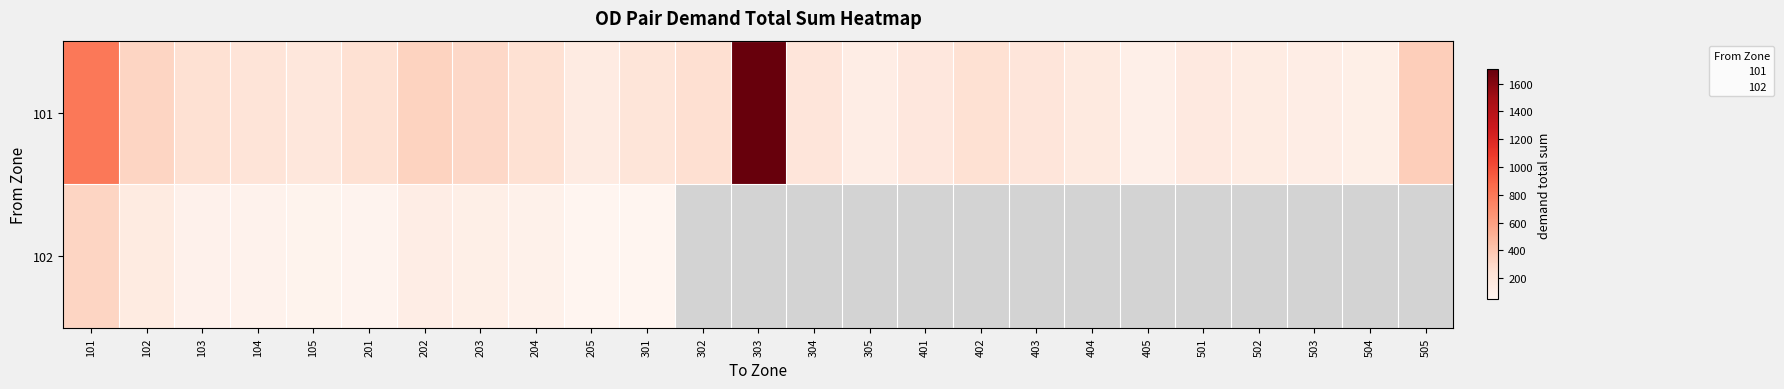

The 101 series shows 162.9 at 501. True or false?

True